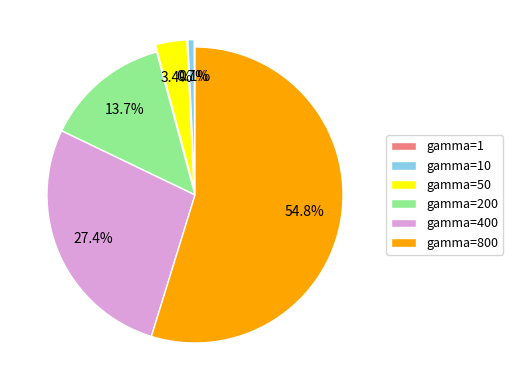

What percentage is NOT represented by gamma=200?

86.3%